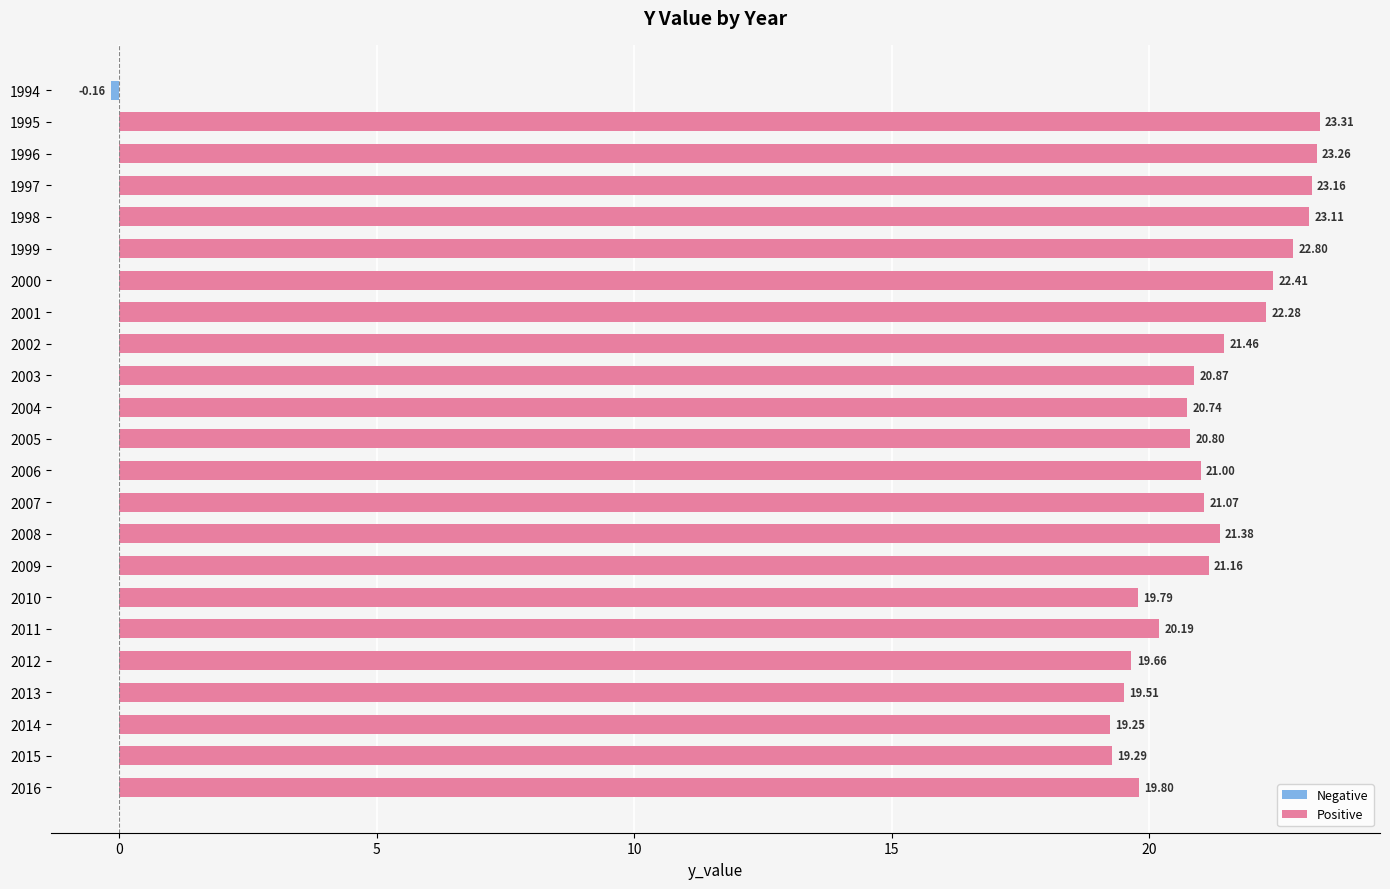

What is the change in value from 1996 to 2005?

-2.5